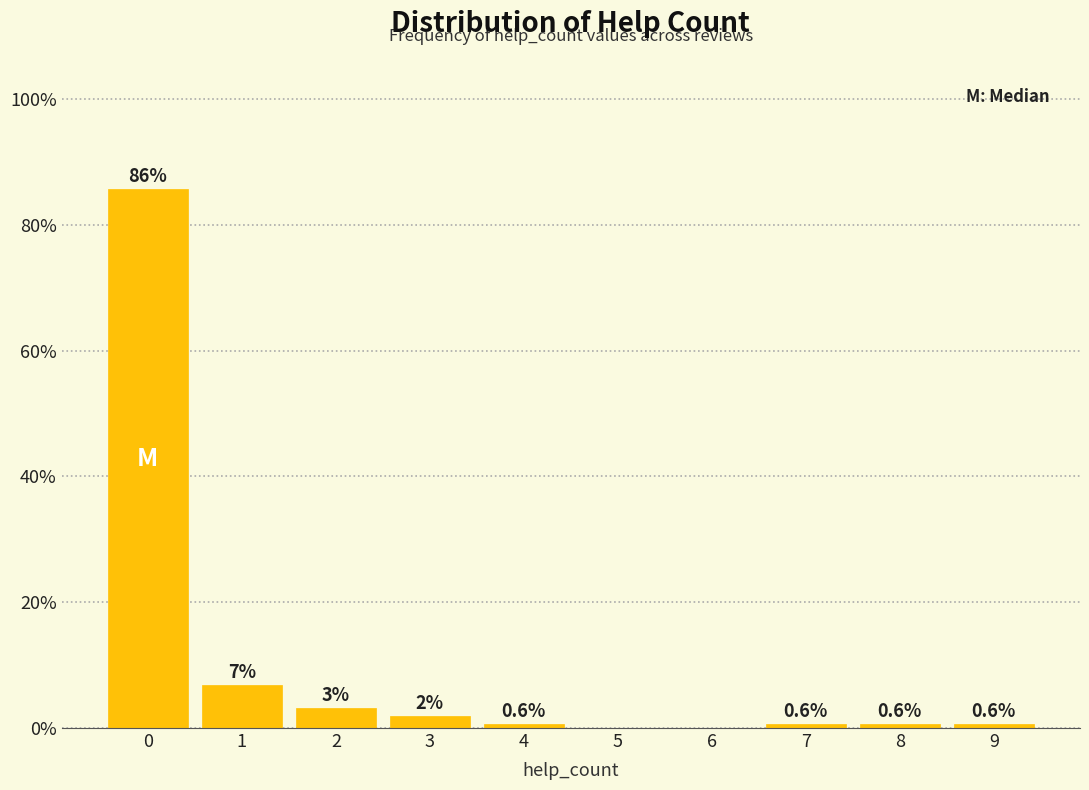

True or false: the data shows 85.7 at 0.

True